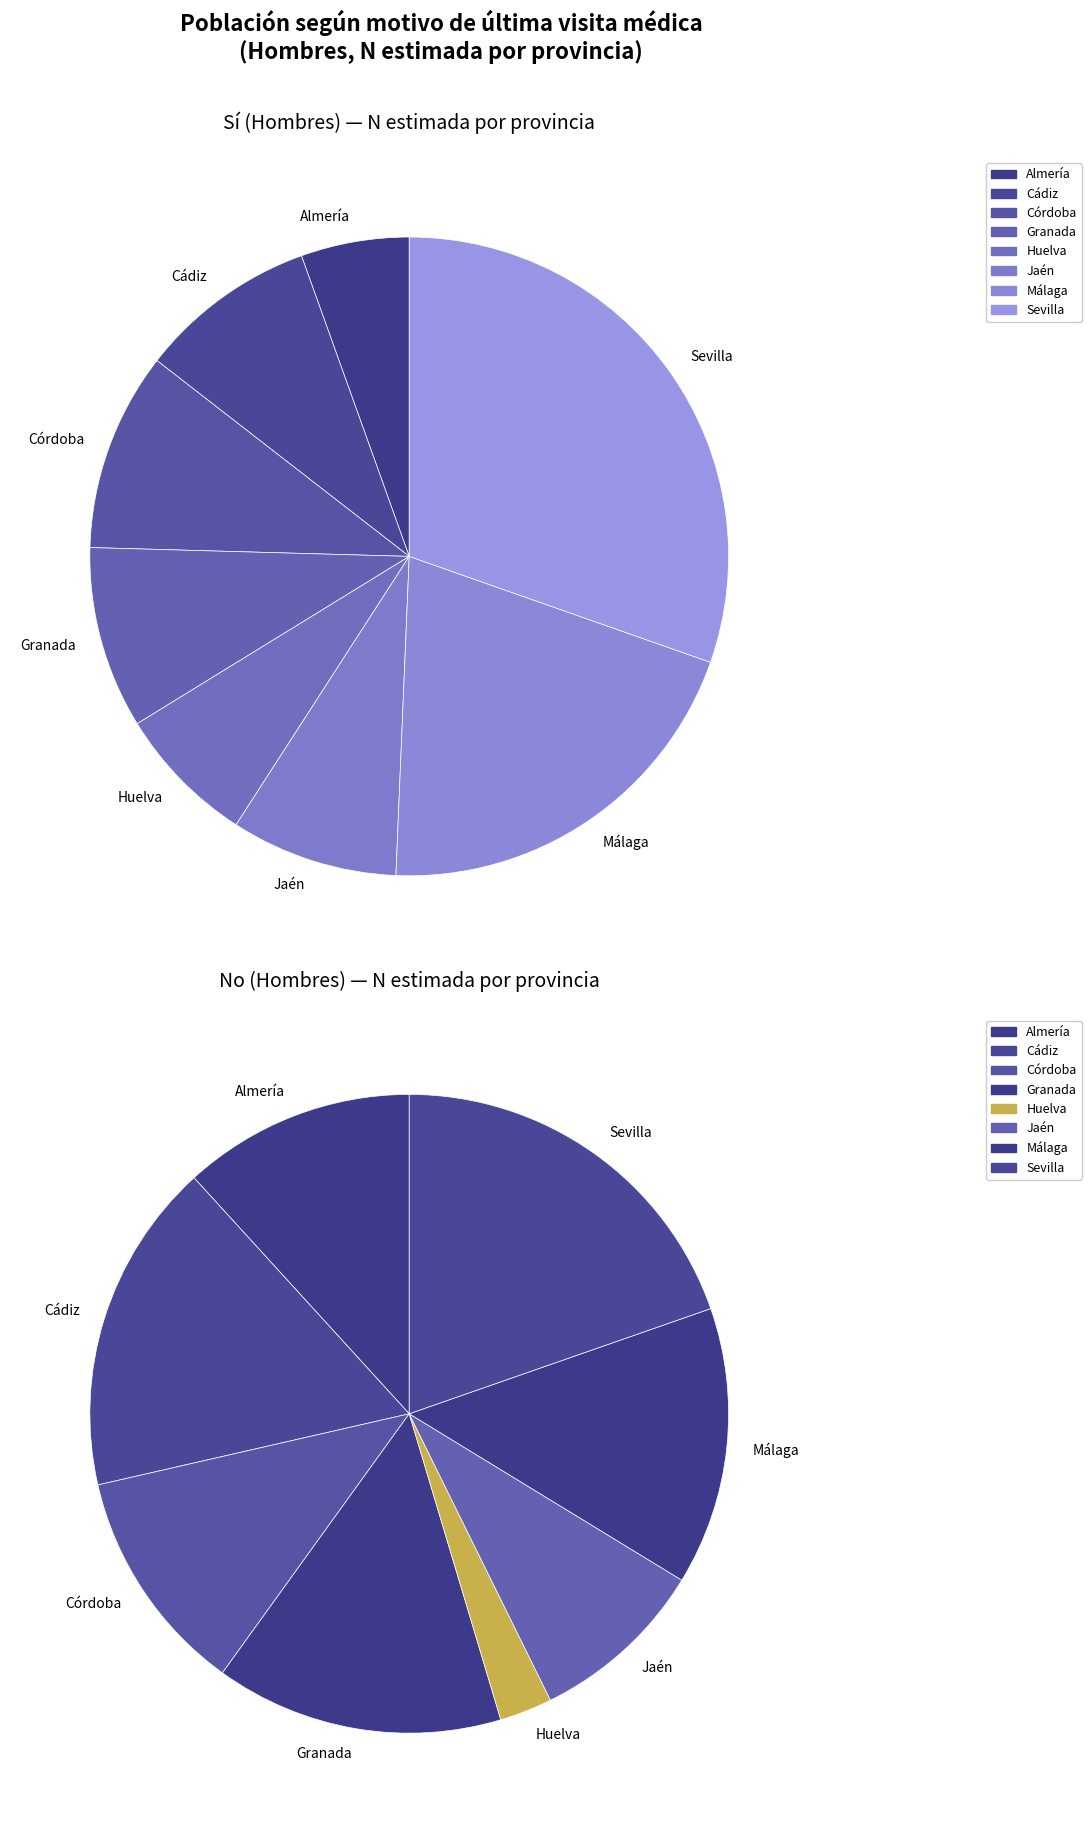

At Córdoba, list the series in order from largest to smallest.

No, Sí